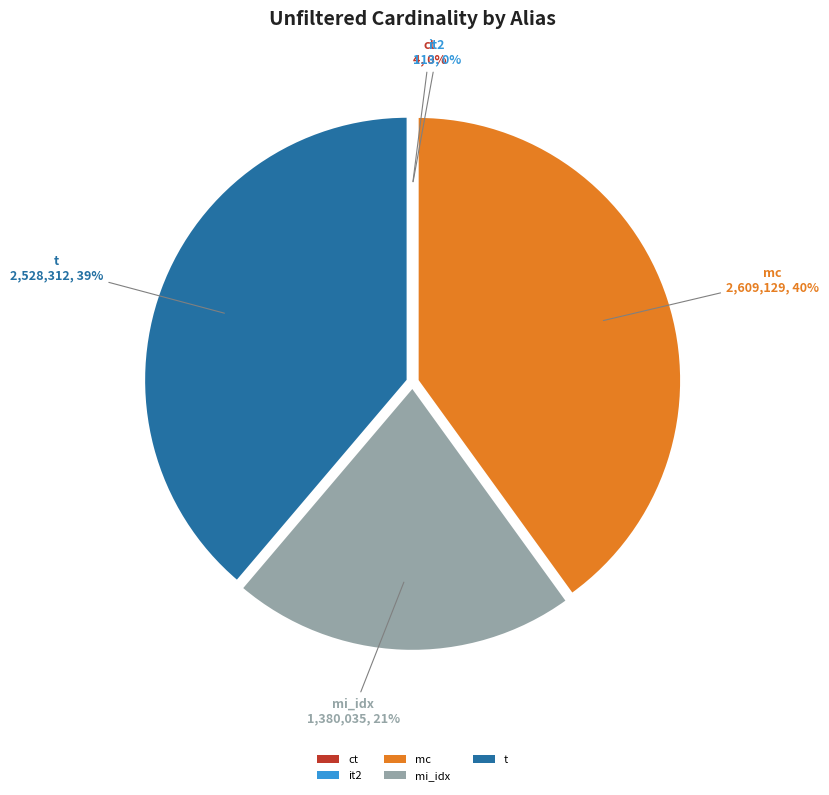

Which slice is the largest?

mc